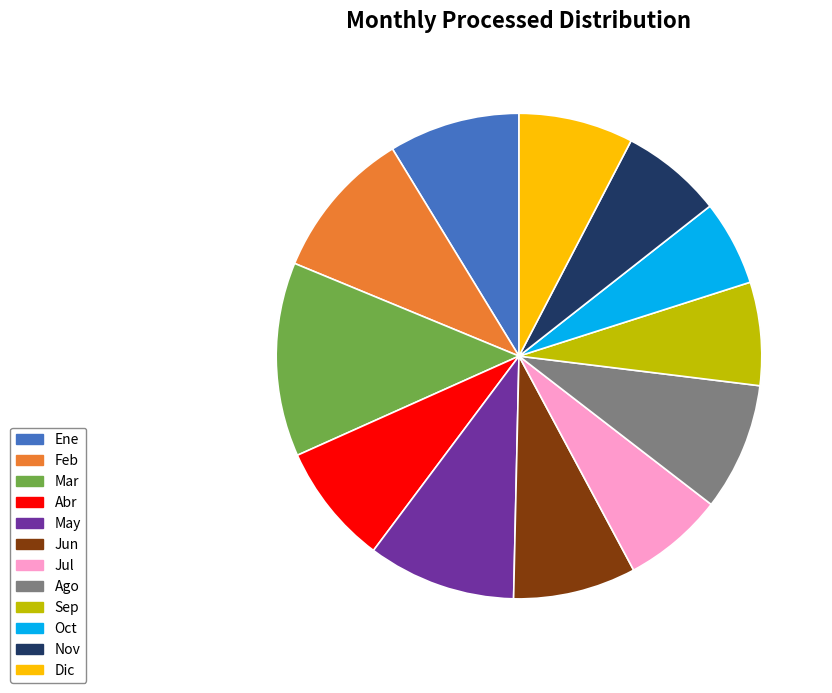

Is Jun the majority of the pie?

No